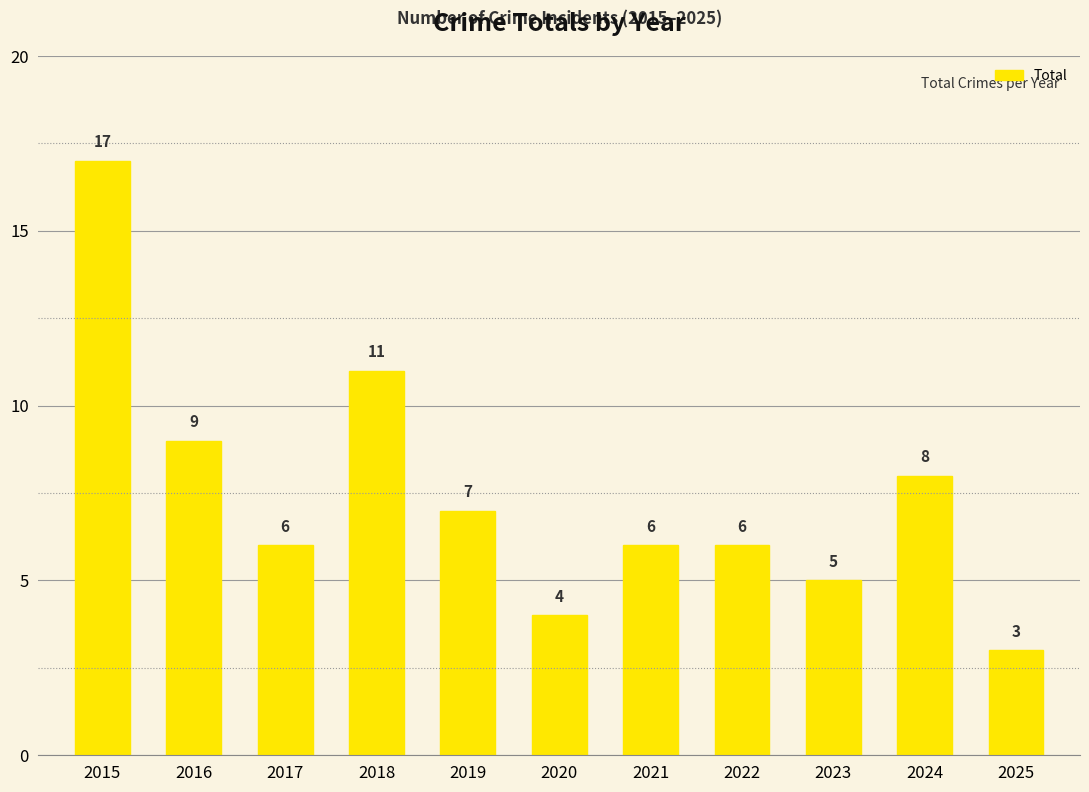

Which label corresponds to the largest value in the chart?

2015